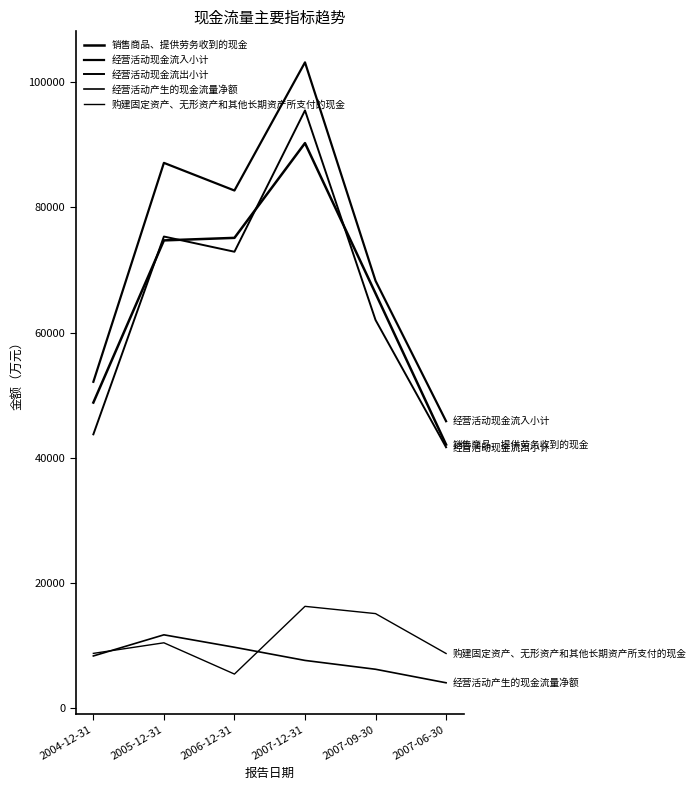

Which label corresponds to the largest value in the chart?

2007-12-31